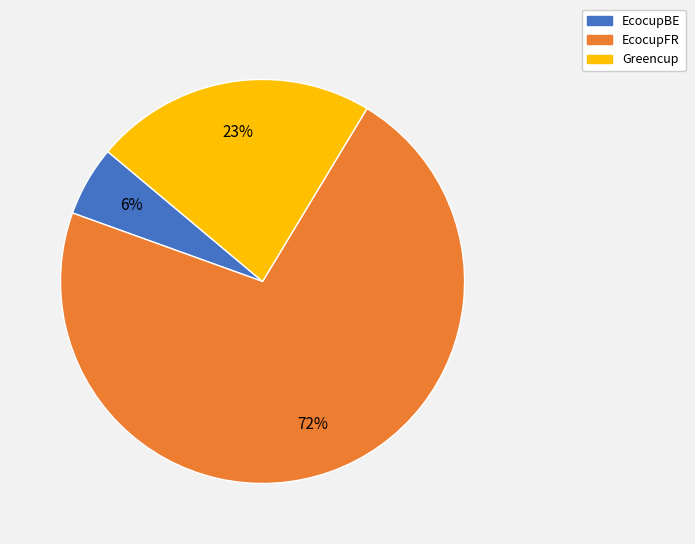

How many slices are in this pie chart?

3